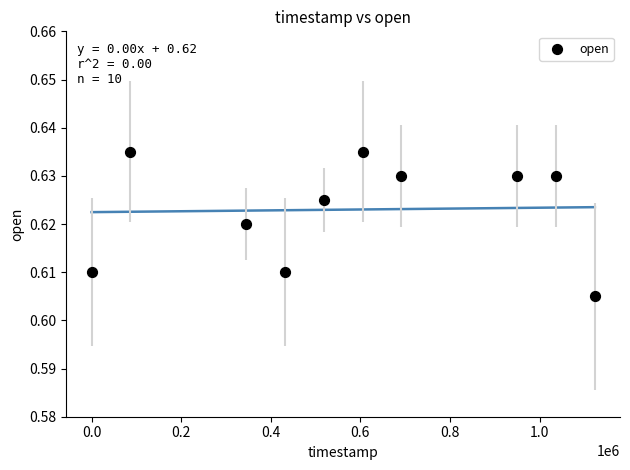

What is the average X value?

578880.0